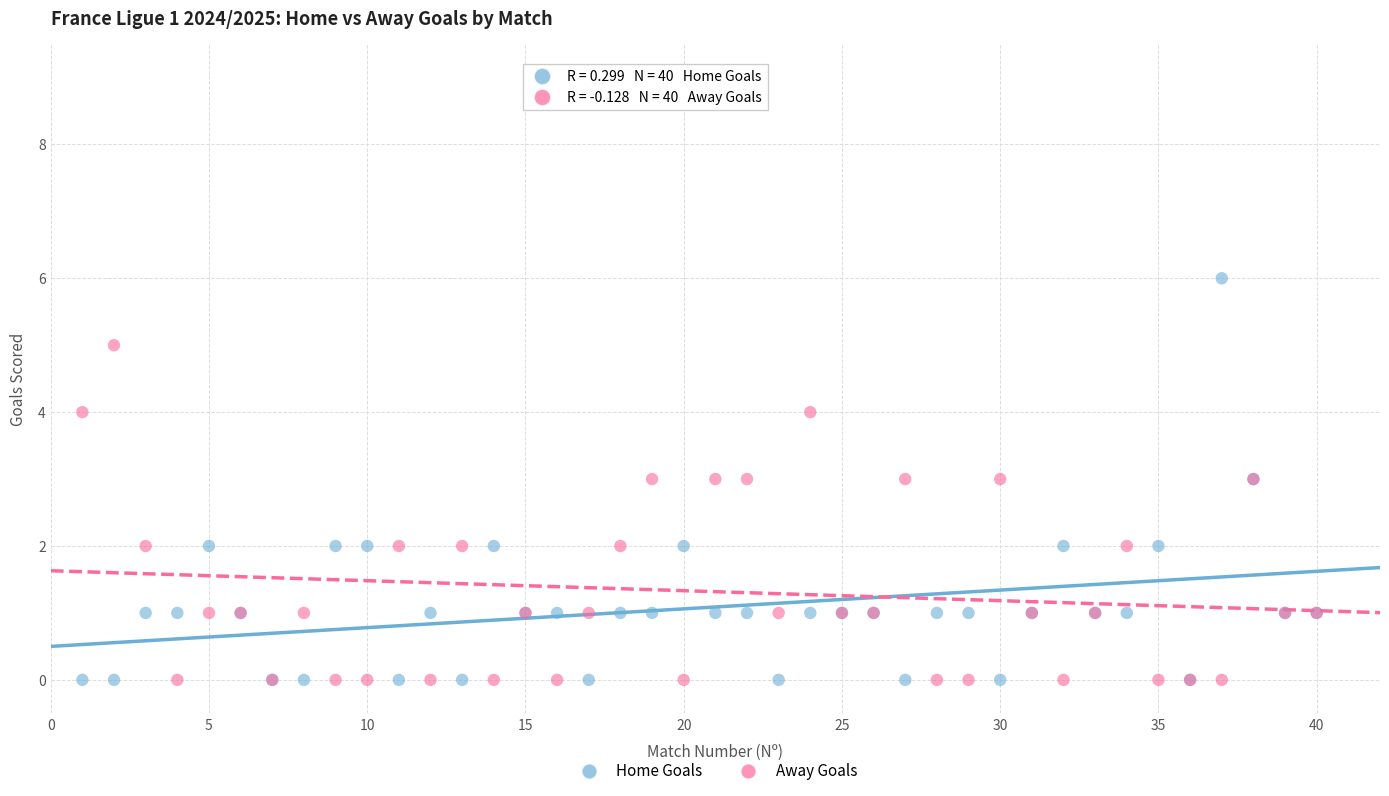

Which series contains the highest Y value?

Home Goals